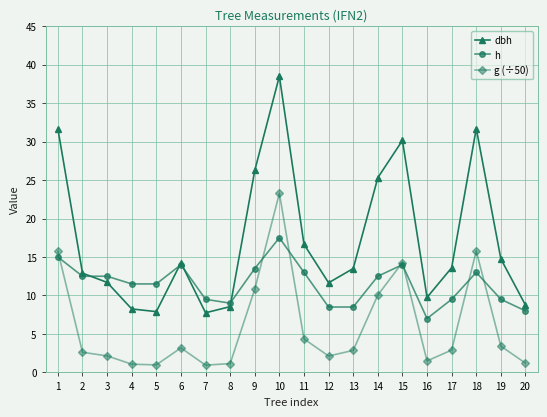

Which series changed the most between 5 and 10?

dbh